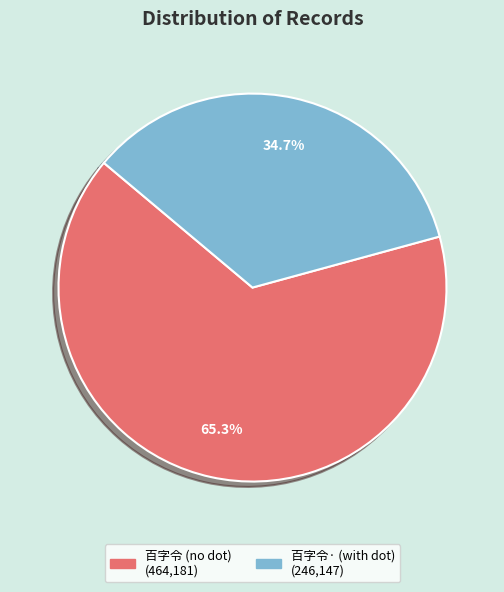

Does any single category account for the majority?

Yes